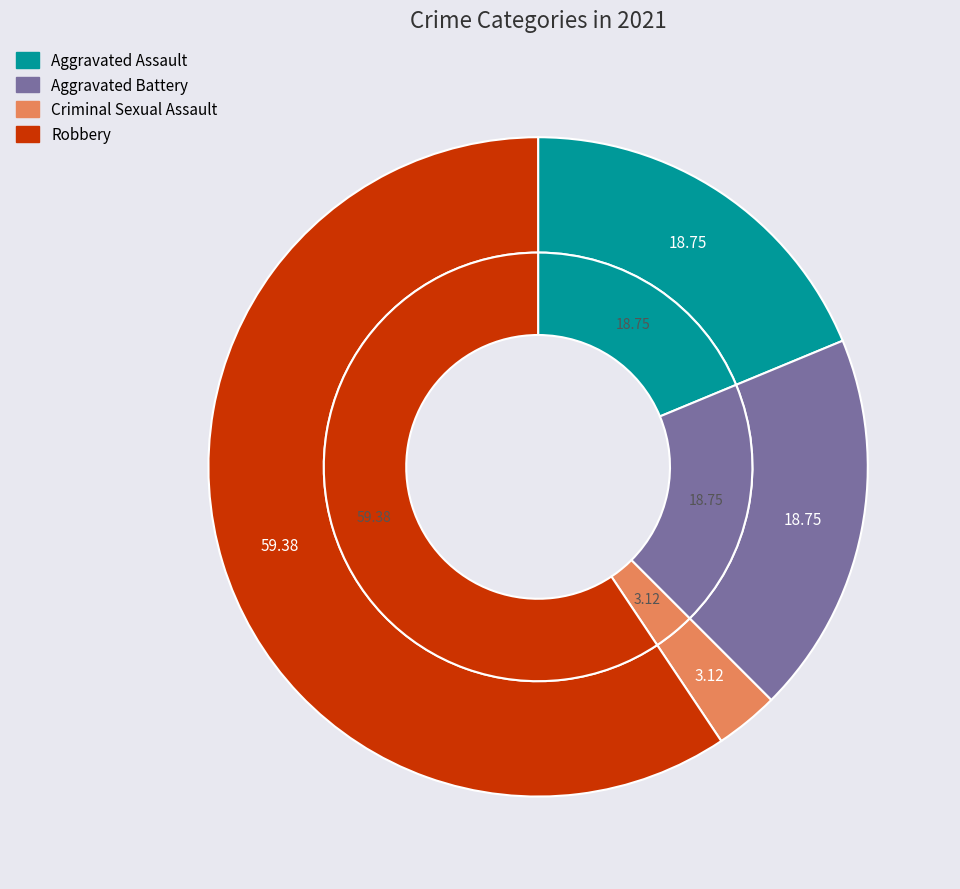

How many slices are in this pie chart?

4